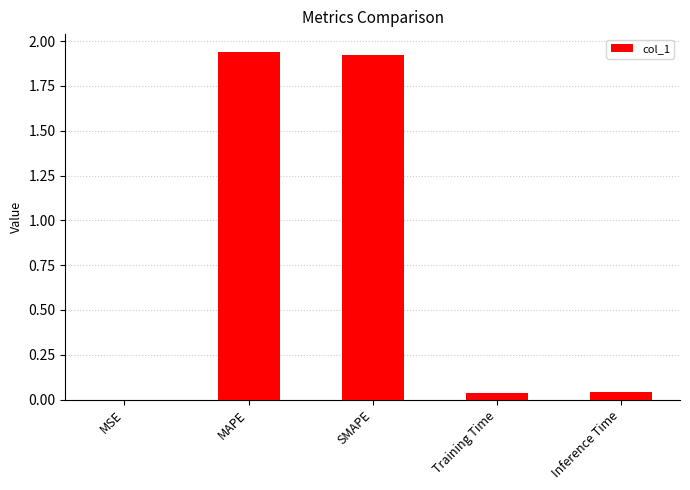

The chart shows a value of 0.0 at Training Time. True or false?

True